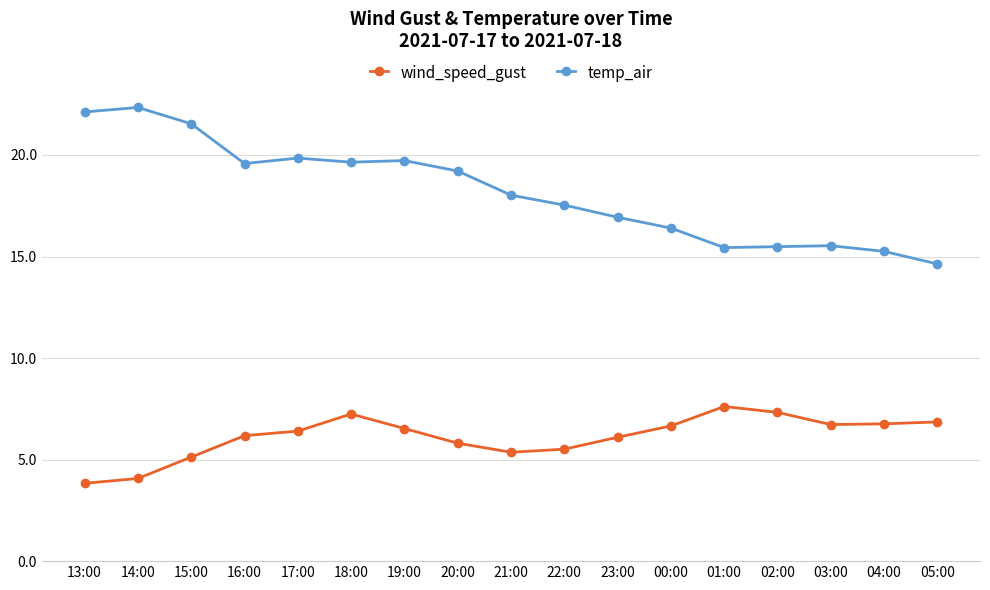

At how many categories does at least one series exceed 7?

17